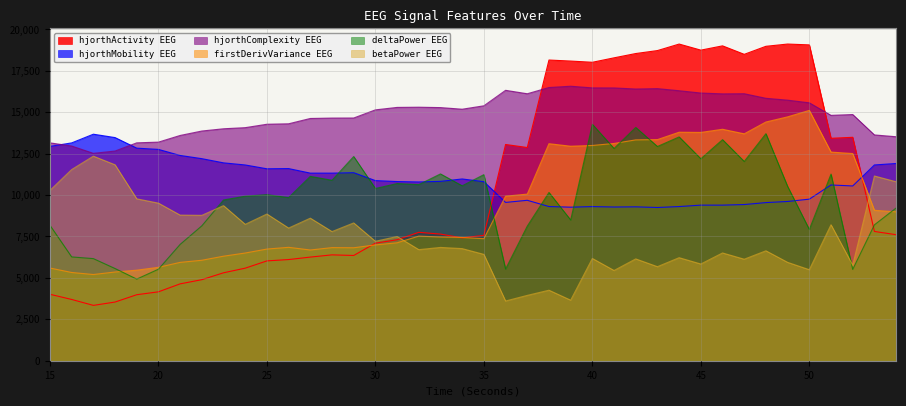

At which category does hjorthMobility_EEG reach its first local peak?

17